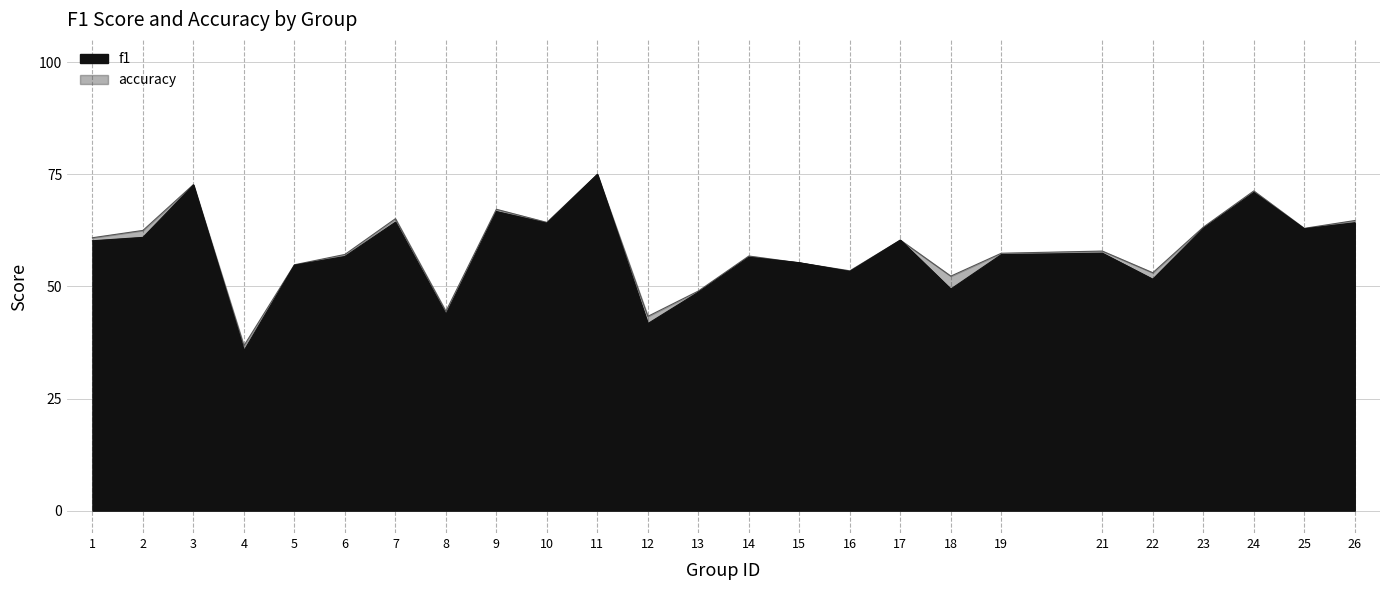

Does the chart display data point markers on the line(s)?

No